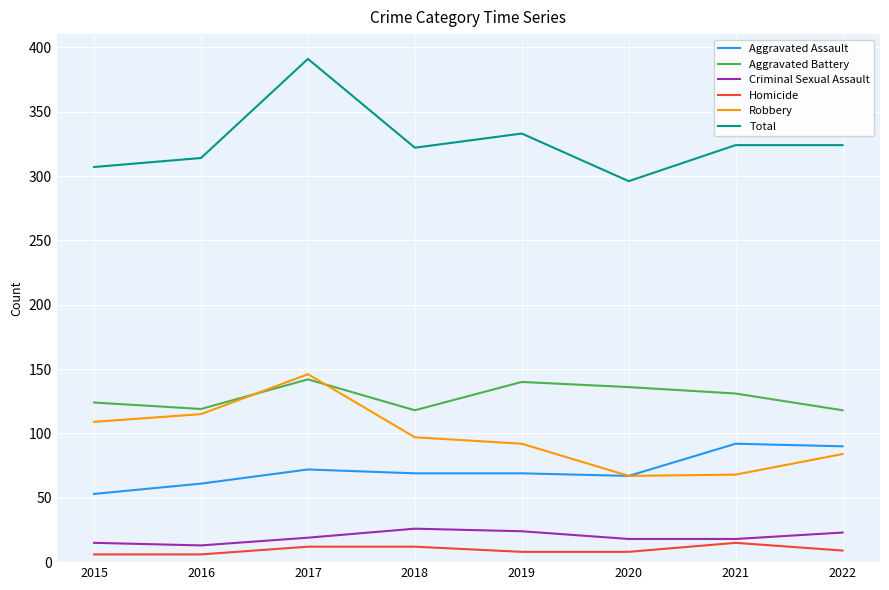

True or false: Criminal Sexual Assault and Robbery intersect in this chart.

False